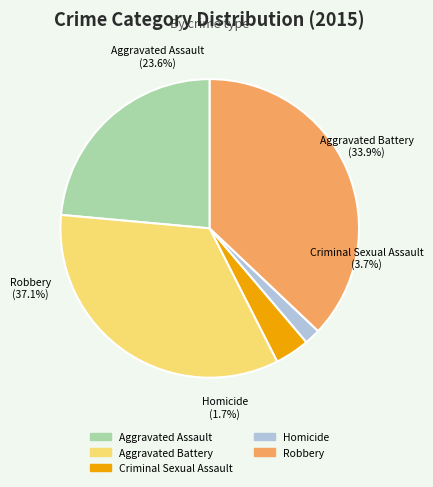

Does Robbery represent more than half of the total?

No